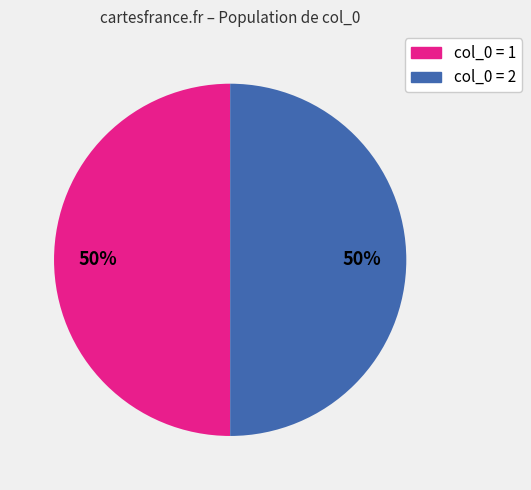

How many segments does this pie chart have?

2